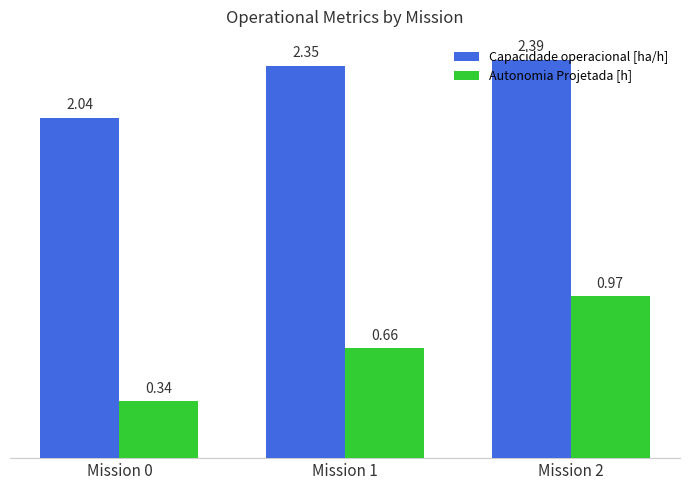

Is the value of Autonomia Projetada [h] at Mission 1 greater than the value of Capacidade operacional [ha/h] at Mission 0?

No